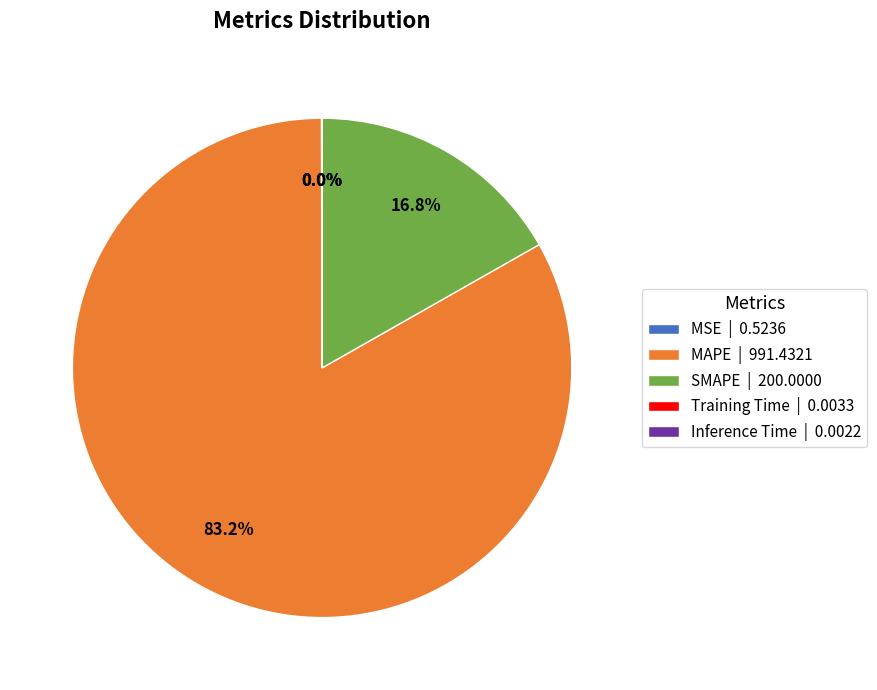

To the nearest percent, what portion does MAPE represent?

83%